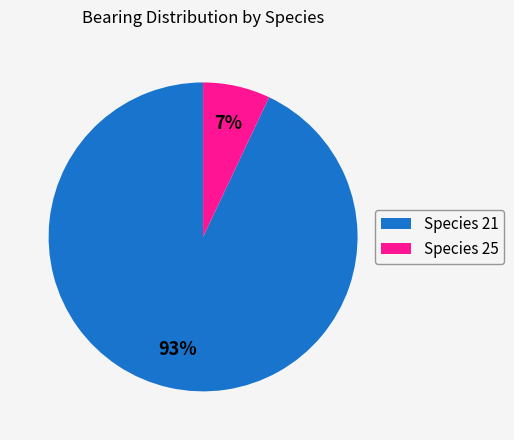

To the nearest percent, what is the difference between the largest and smallest slice percentages?

86%